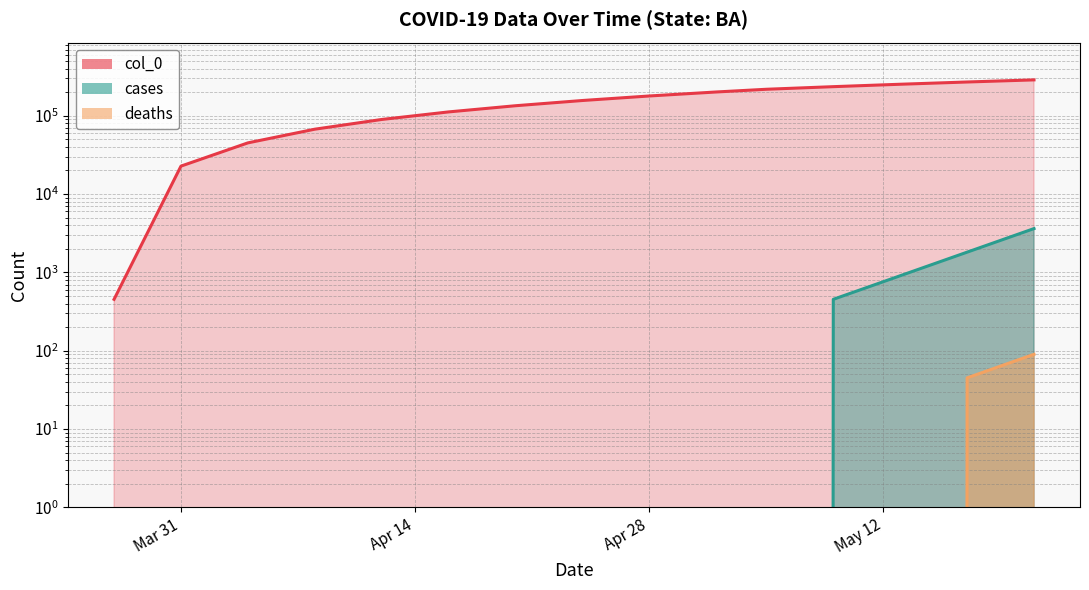

Which has a higher value, Apr 28 or Mar 31?

Apr 28